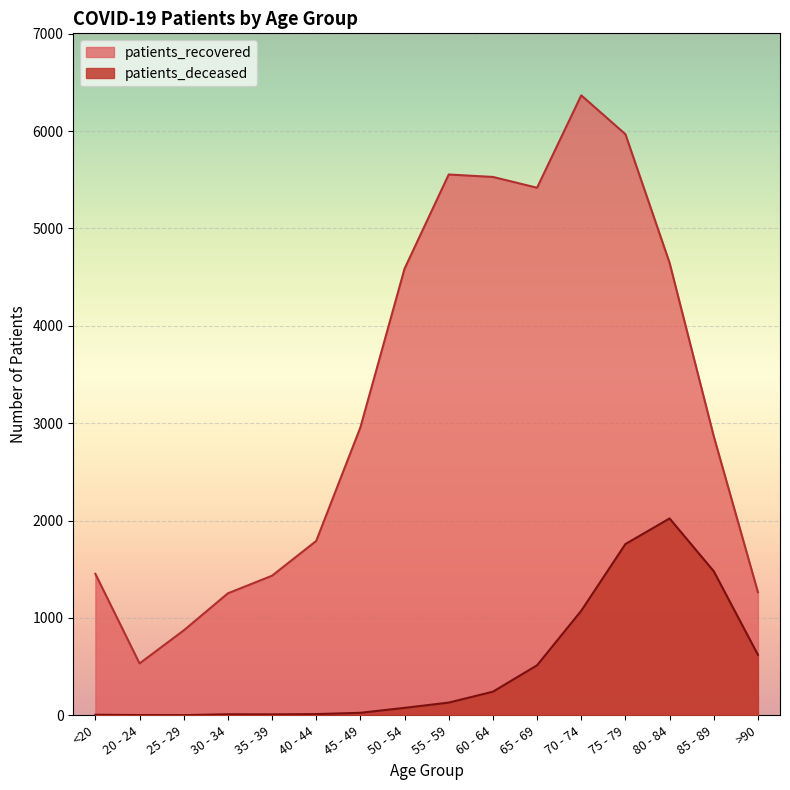

True or false: patients_deceased and patients_recovered intersect in this chart.

False